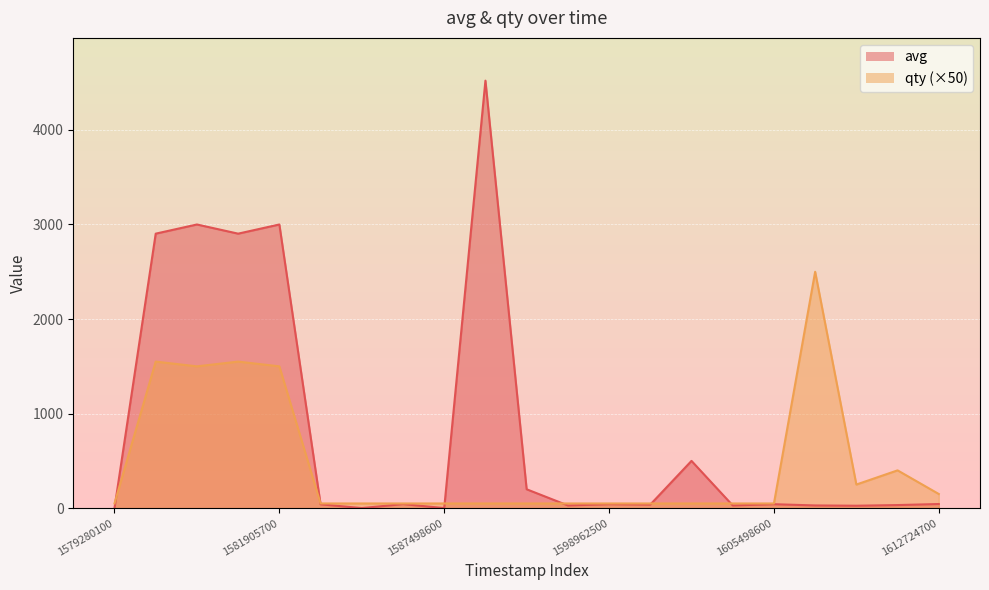

What are all the series names shown in the legend?

avg, qty (×50)